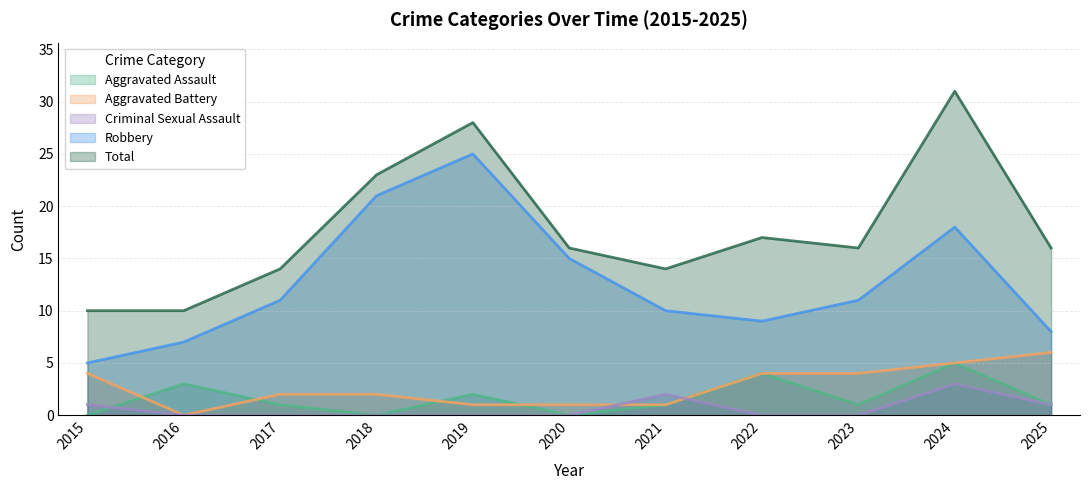

The value of Total at 2021 is 21. True or false?

False